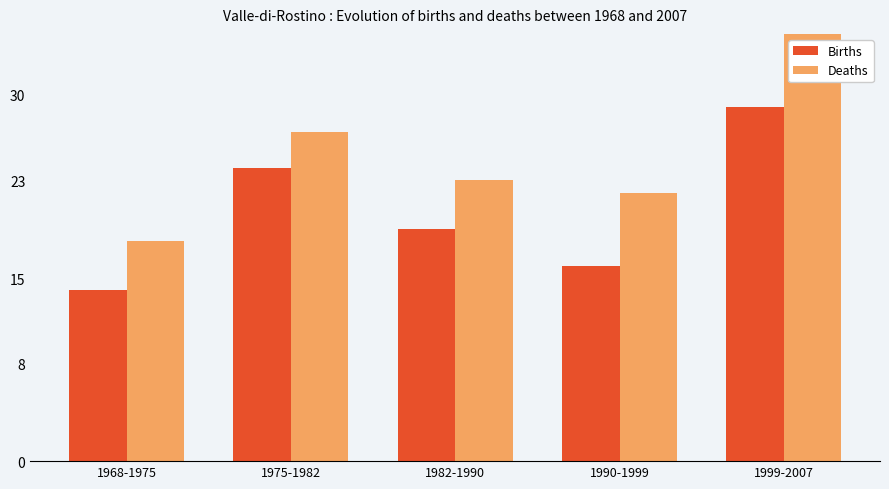

At how many categories does at least one series exceed 25?

2